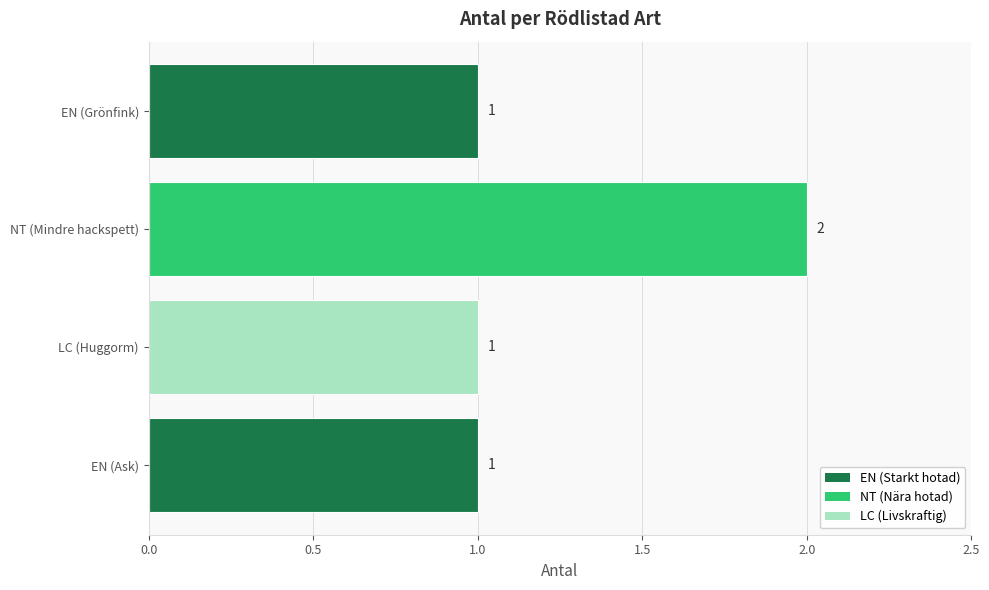

Reading bottom to top, list all the values displayed in this chart.

1	1	2	1